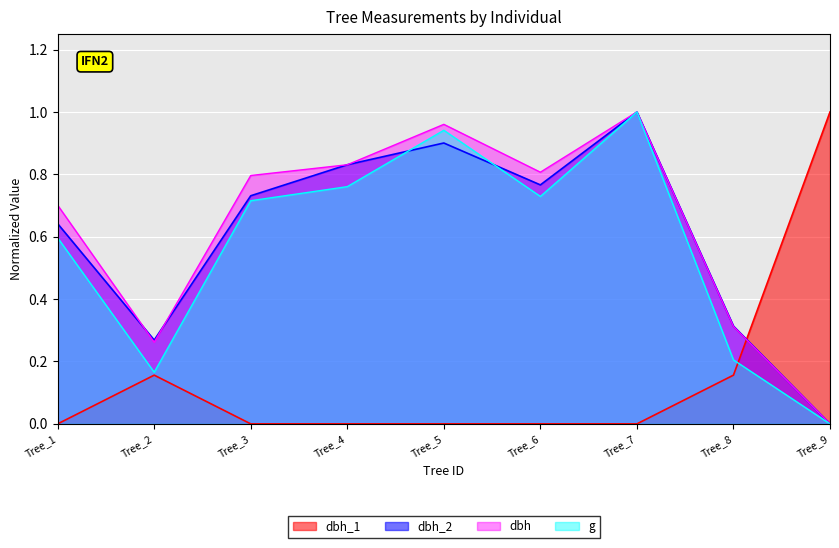

What is the difference between the maximum and minimum values in the dbh series?

1.0